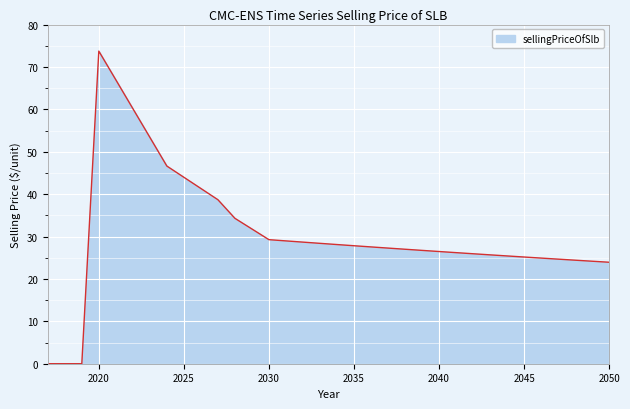

What is the maximum value shown in the chart?

73.7